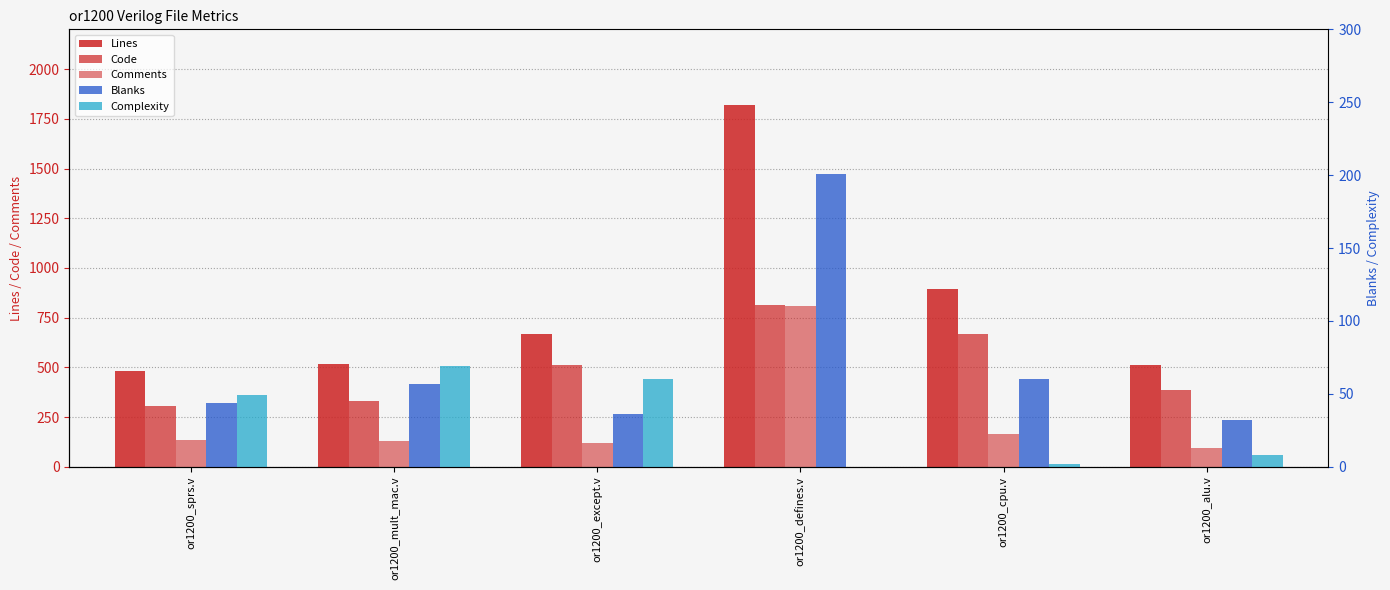

How many values in the Blanks series exceed 57?

2